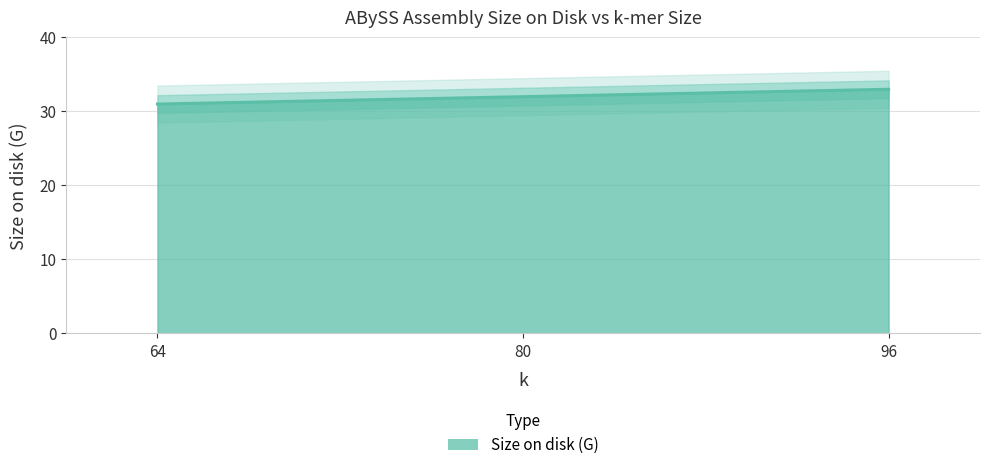

Rank the categories by value from highest to lowest.

96, 80, 64